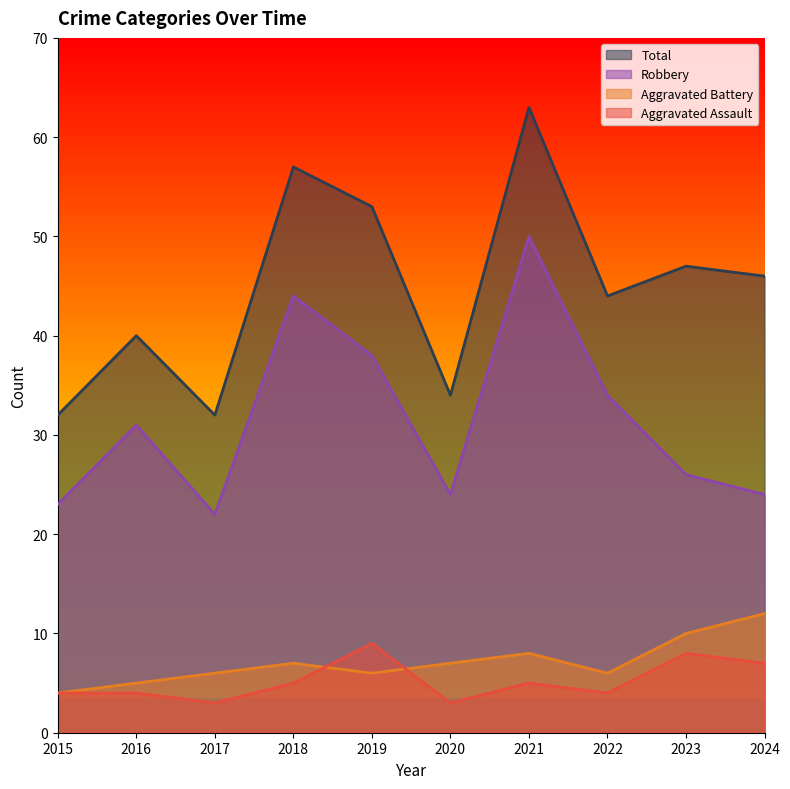

Which category has the lowest value in the Total series?

2015